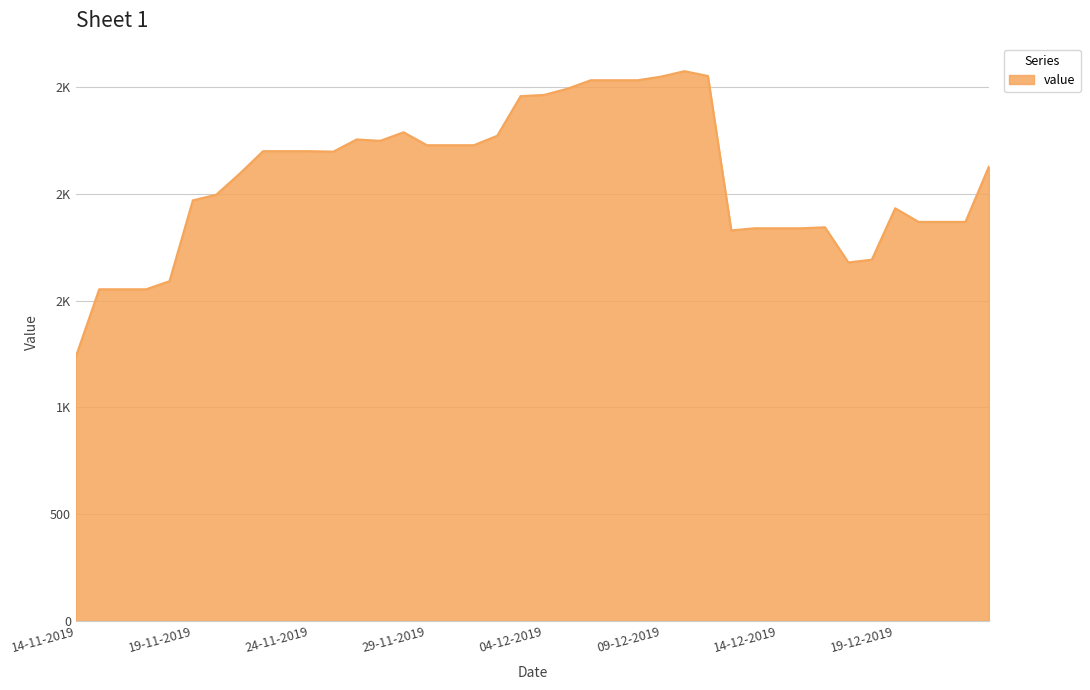

List the labels in order of value, largest first.

10-12-2019, 11-12-2019, 09-12-2019, 06-12-2019, 07-12-2019, 08-12-2019, 05-12-2019, 04-12-2019, 03-12-2019, 28-11-2019, 02-12-2019, 26-11-2019, 27-11-2019, 29-11-2019, 30-11-2019, 01-12-2019, 22-11-2019, 23-11-2019, 24-11-2019, 25-11-2019, 23-12-2019, 21-11-2019, 20-11-2019, 19-11-2019, 19-12-2019, 20-12-2019, 21-12-2019, 22-12-2019, 16-12-2019, 13-12-2019, 14-12-2019, 15-12-2019, 12-12-2019, 18-12-2019, 17-12-2019, 18-11-2019, 15-11-2019, 16-11-2019, 17-11-2019, 14-11-2019